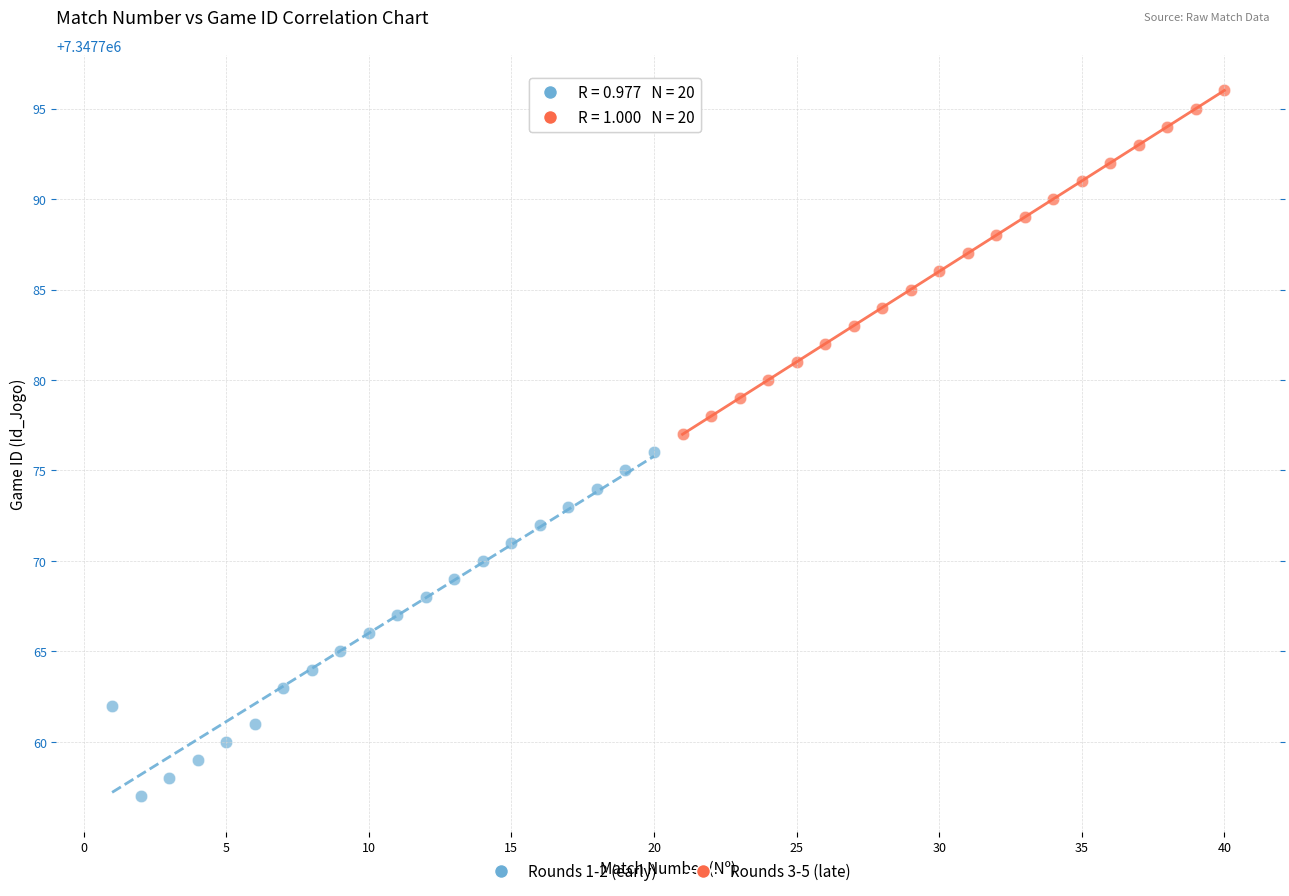

Which series reaches the maximum Y coordinate?

Rounds 3-5 (late)